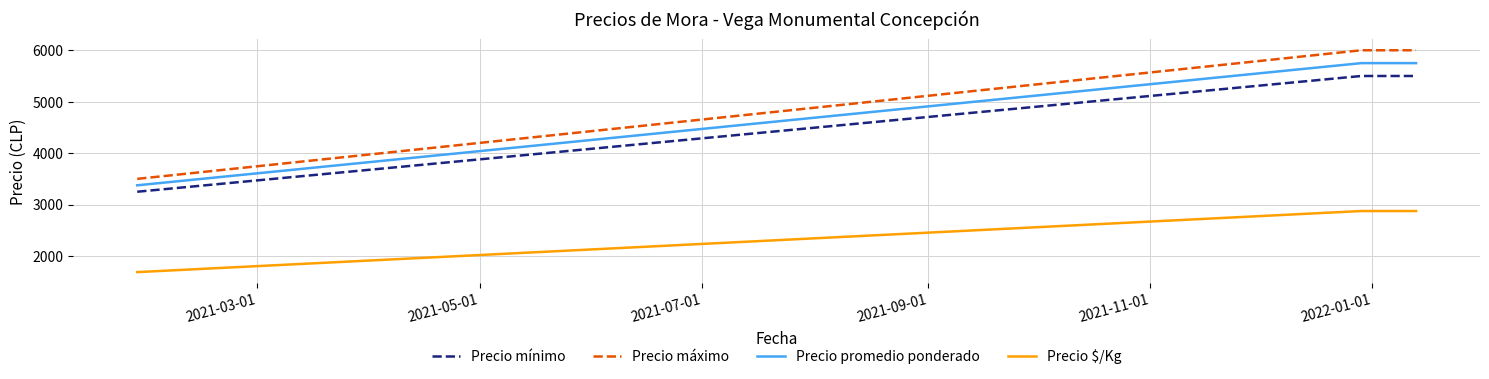

Which series has the largest total across all categories?

Precio máximo